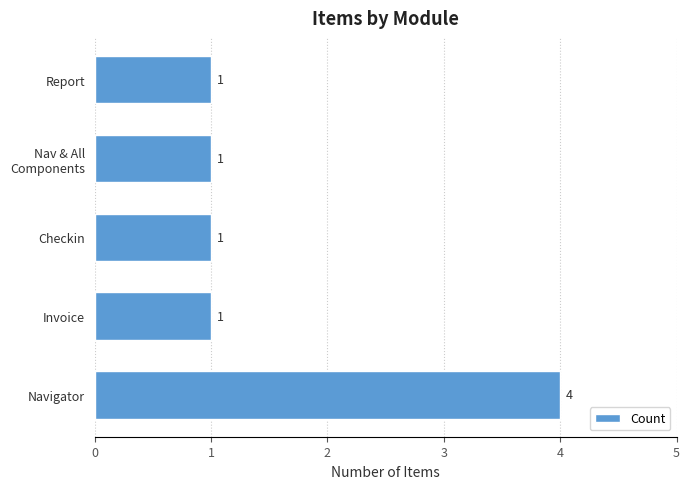

What is the greatest value displayed?

4